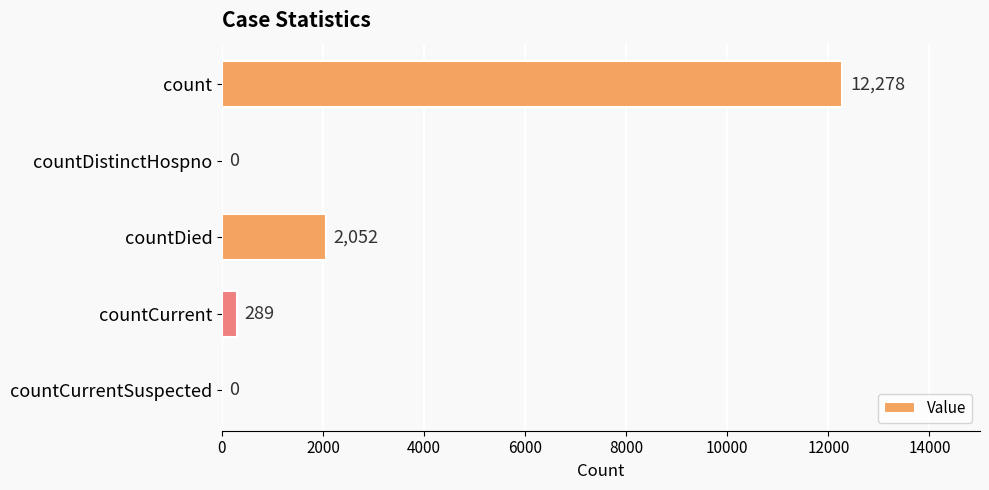

The chart shows a value of 0 at countDistinctHospno. True or false?

True